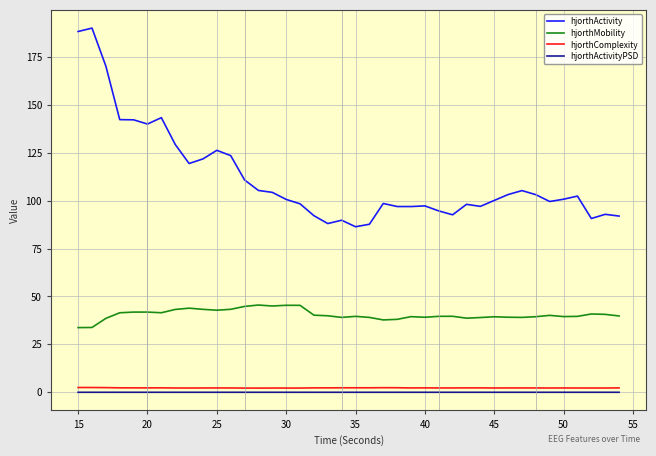

True or false: hjorthComplexity and hjorthActivityPSD cross at least once.

False